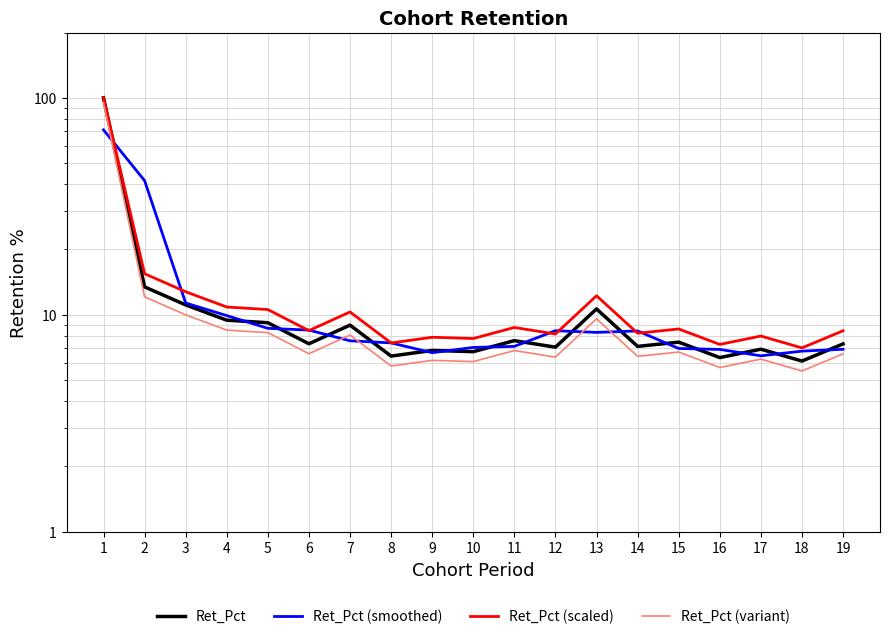

What is the lowest value of the Ret_Pct (scaled) series?

7.0